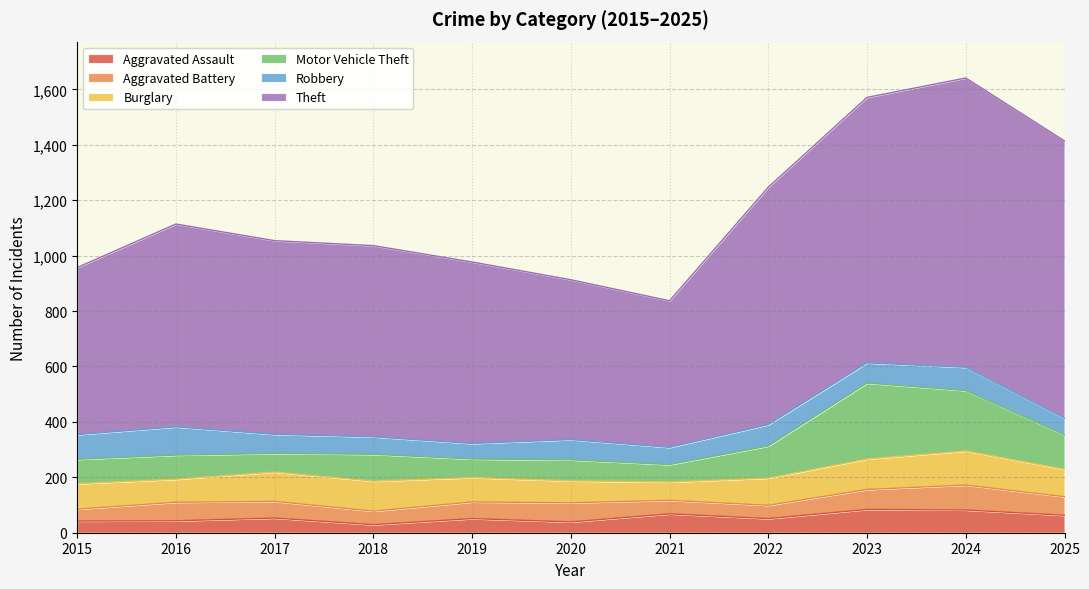

True or false: Motor Vehicle Theft and Theft cross at least once.

False